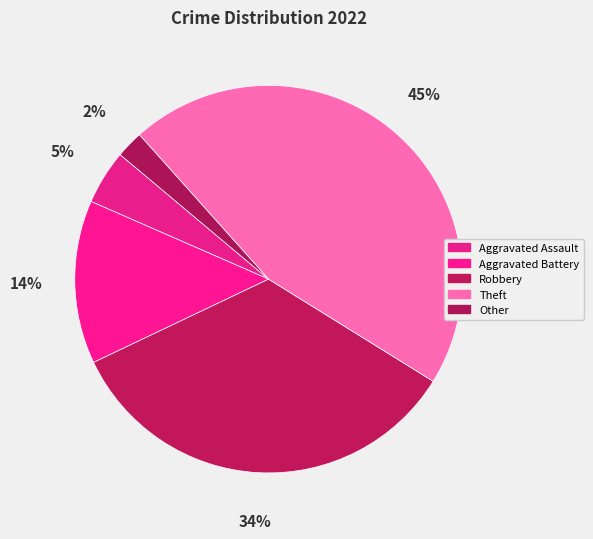

To the nearest percent, what is the combined percentage of Aggravated Battery and Robbery?

48%